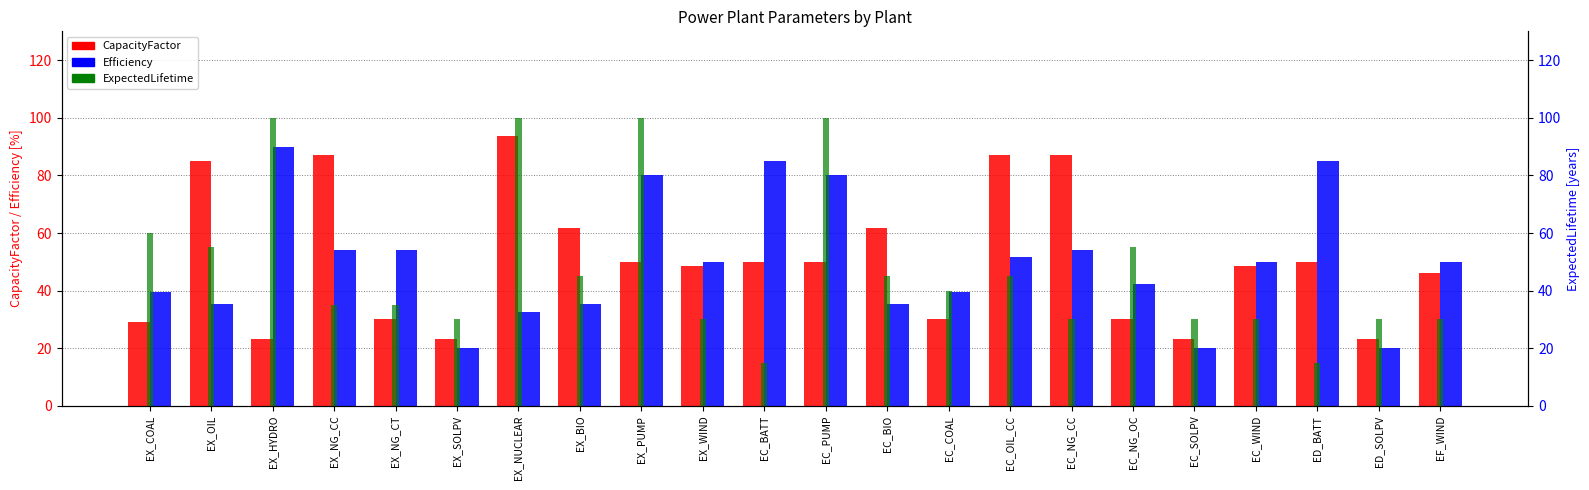

List the series in order of their peak value, highest first.

ExpectedLifetime, CapacityFactor, Efficiency